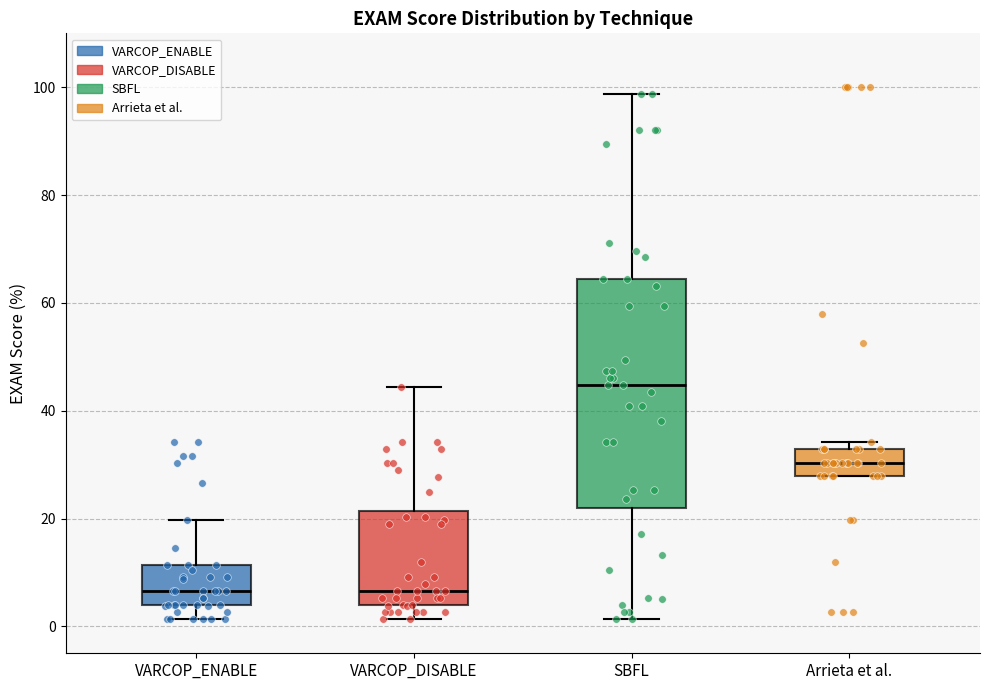

Reading left to right, read every box against the y-axis: the position of its median line, the range the box covers, and the ends of its whiskers. The values are not printed on the chart, so give them approximately, as read against the axis.

VARCOP_ENABLE: median 6, box 4 to 12, whiskers 2 to 20
VARCOP_DISABLE: median 6, box 4 to 22, whiskers 2 to 44
SBFL: median 44, box 22 to 64, whiskers 2 to 98
Arrieta et al.: median 30, box 28 to 32, whiskers 28 to 34